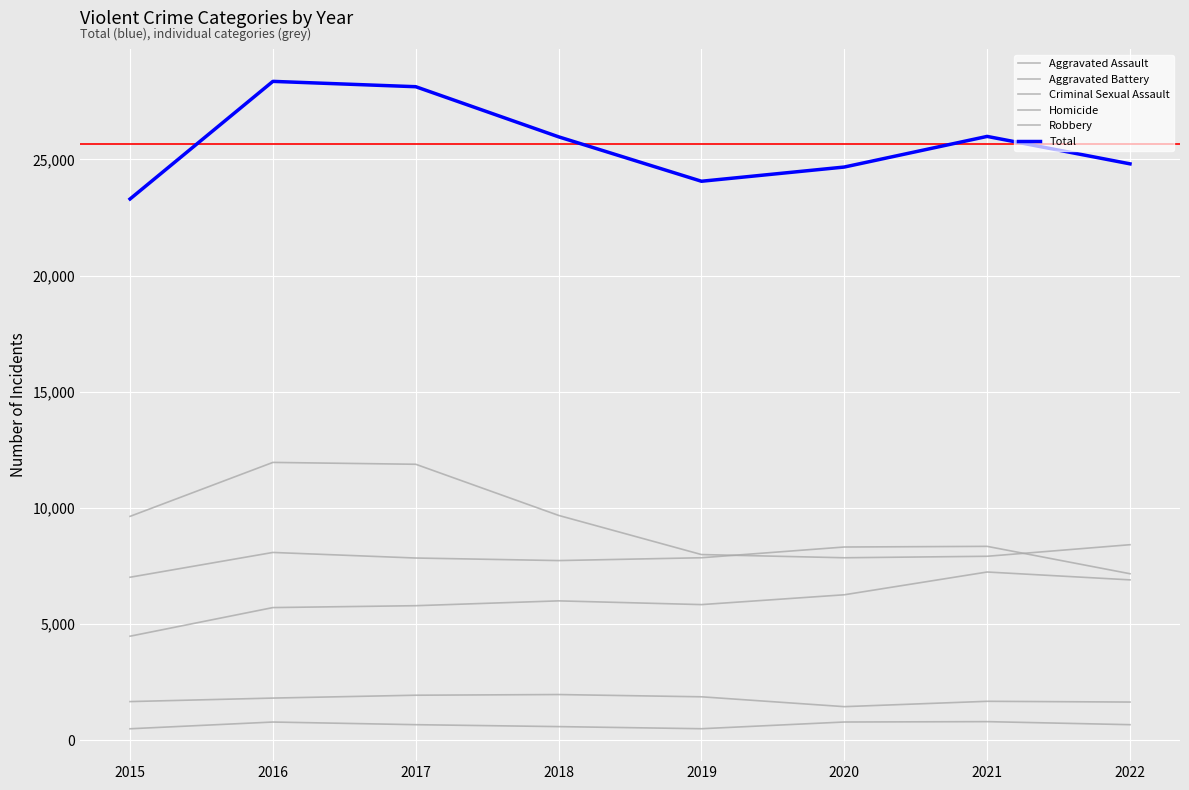

How many lines are shown in the chart?

6